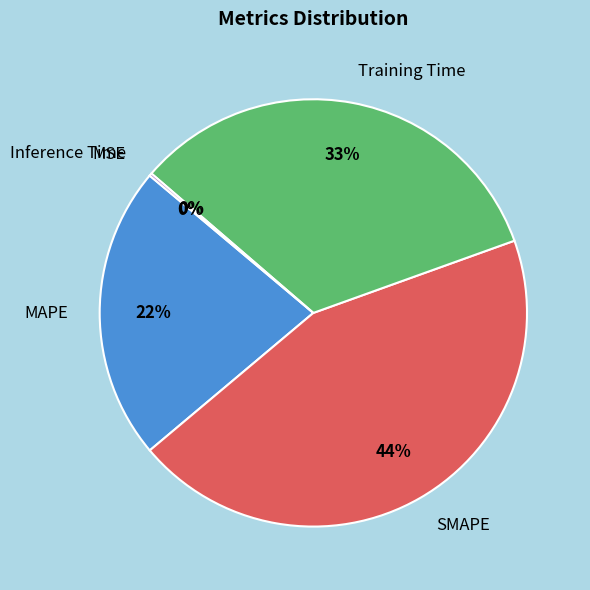

Is there a majority slice in this chart?

No